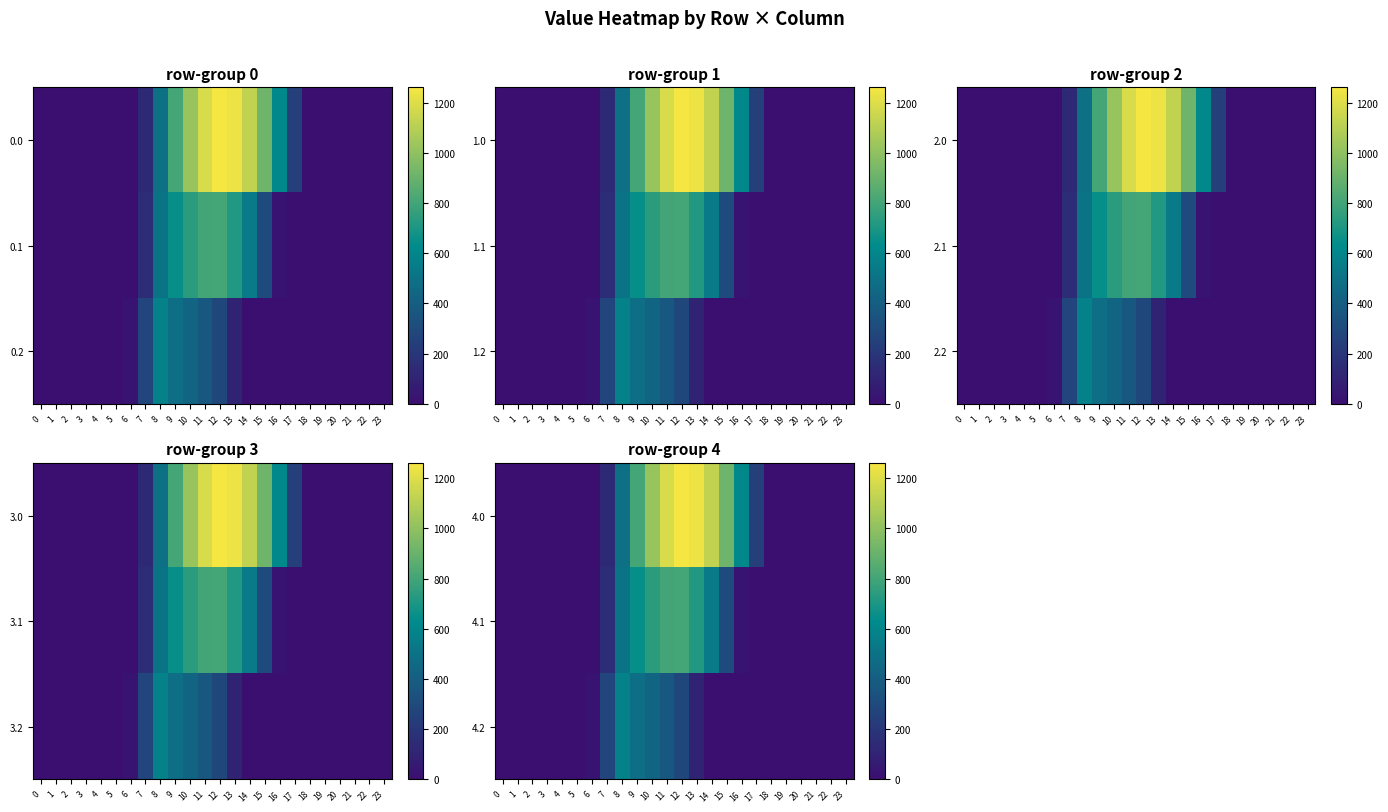

What is the difference between the second highest and second lowest values in the 4.0 series?

1237.4